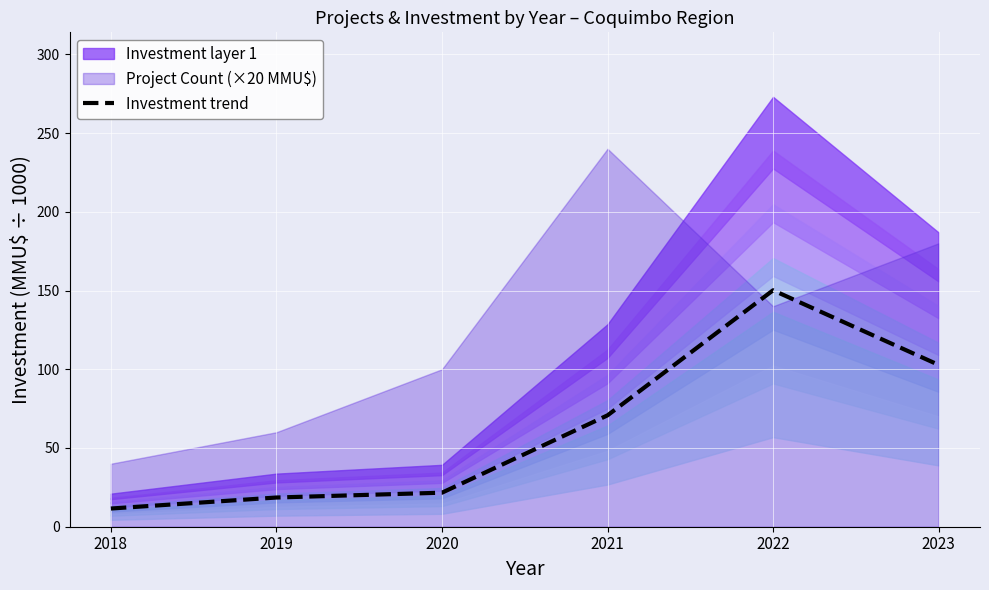

What is the ratio of the value at 2021 to the value at 2023?

0.7